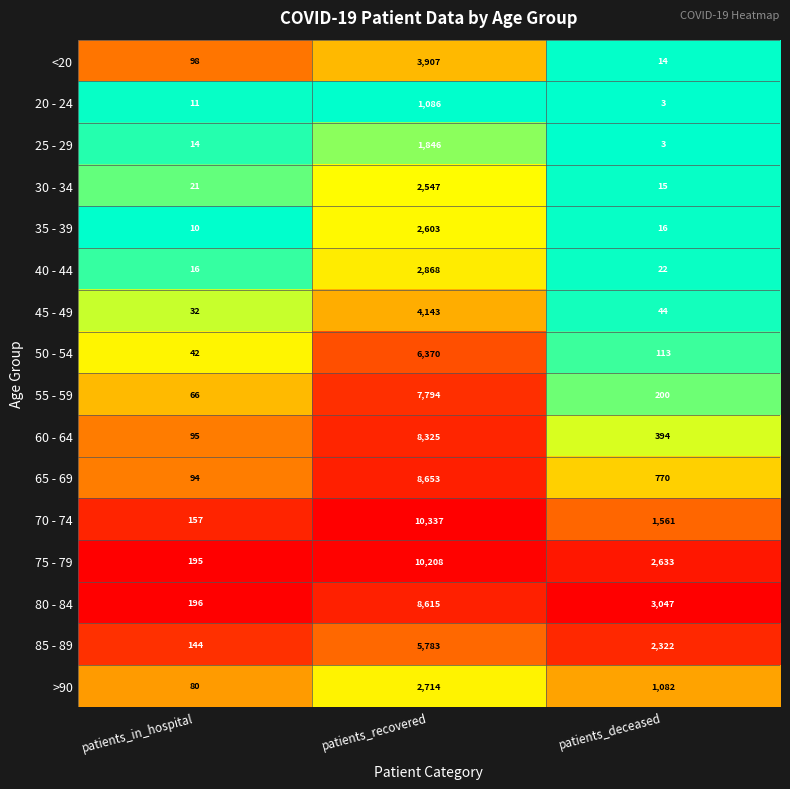

What is the greatest value displayed?

10337